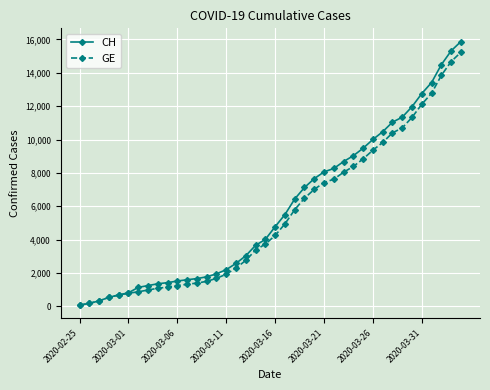

Which series has the largest total across all categories?

CH